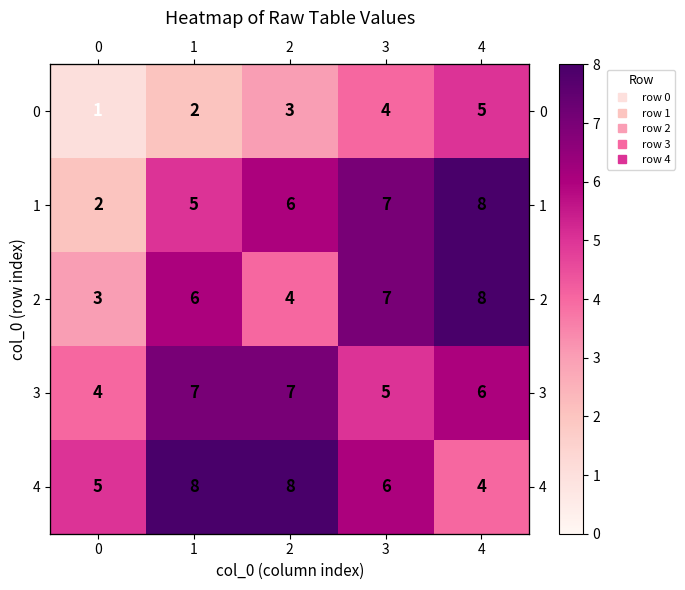

Which series changed the most between 2 and 3?

2